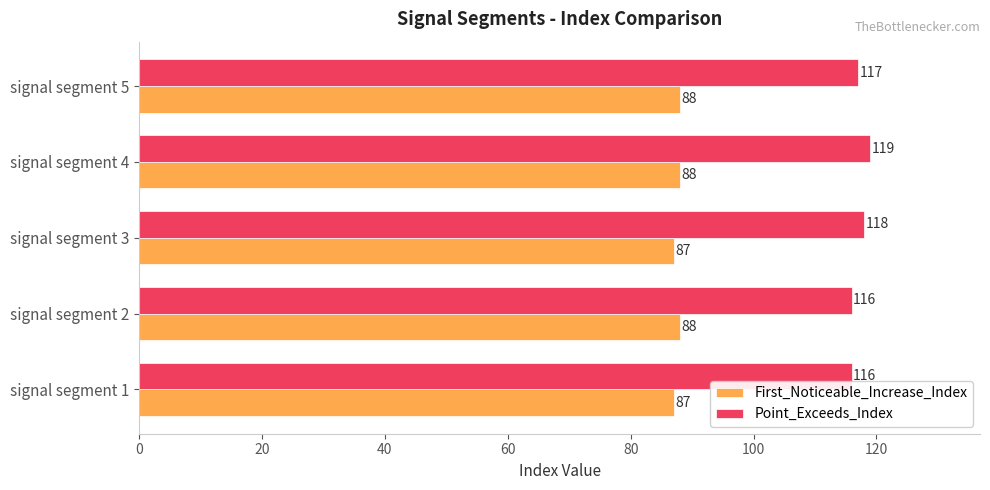

What is the maximum value shown in the chart?

119